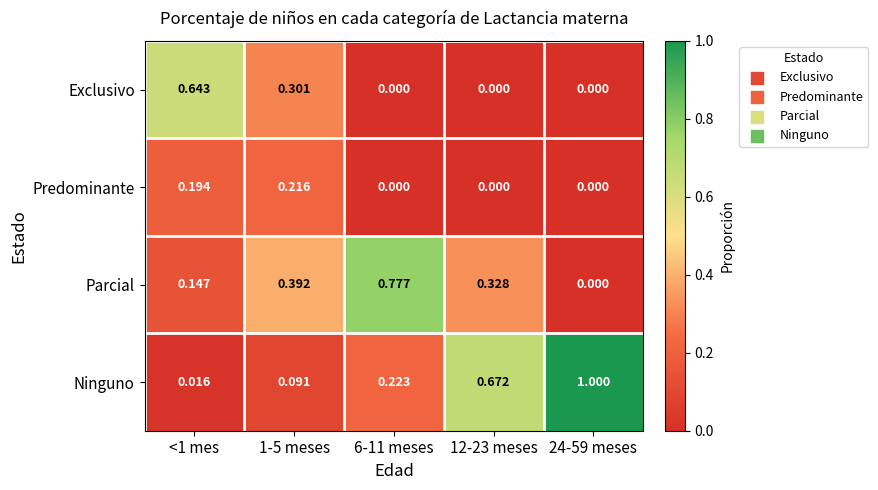

Which series has the largest range (max minus min)?

Ninguno